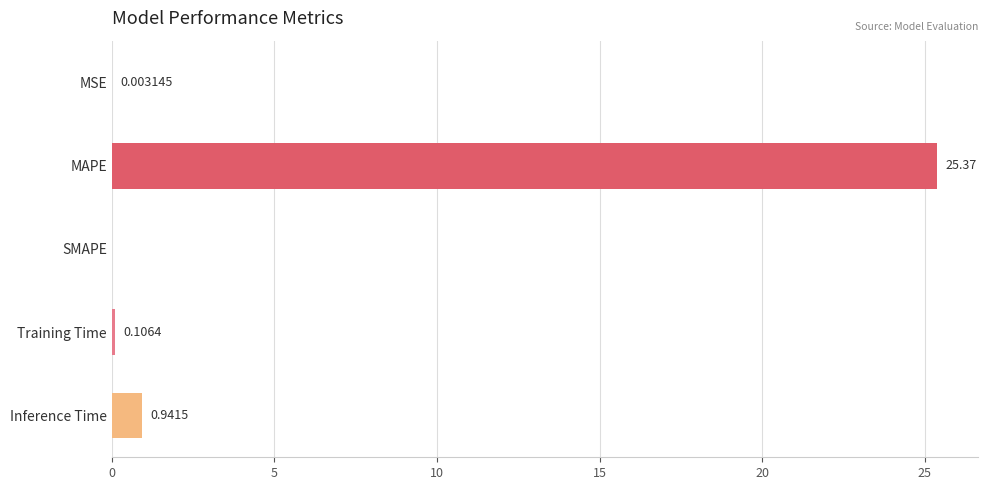

How many values exceed 0?

4